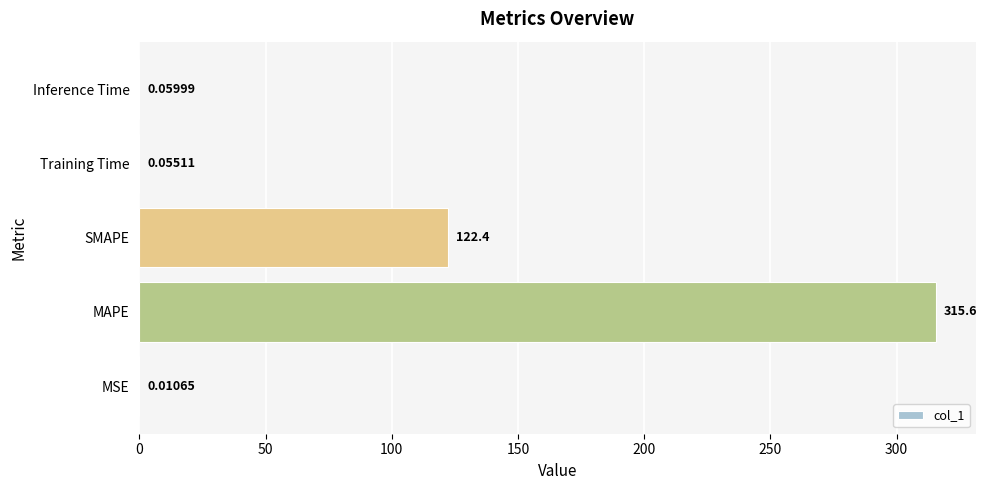

At which category does the chart reach its peak across all series?

MAPE